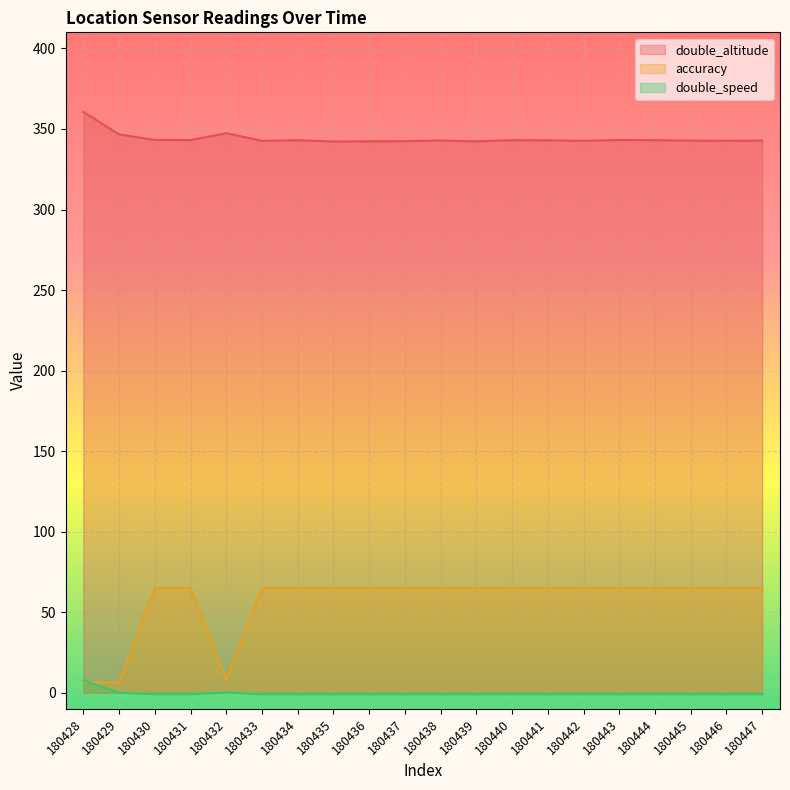

True or false: accuracy and double_altitude intersect in this chart.

False